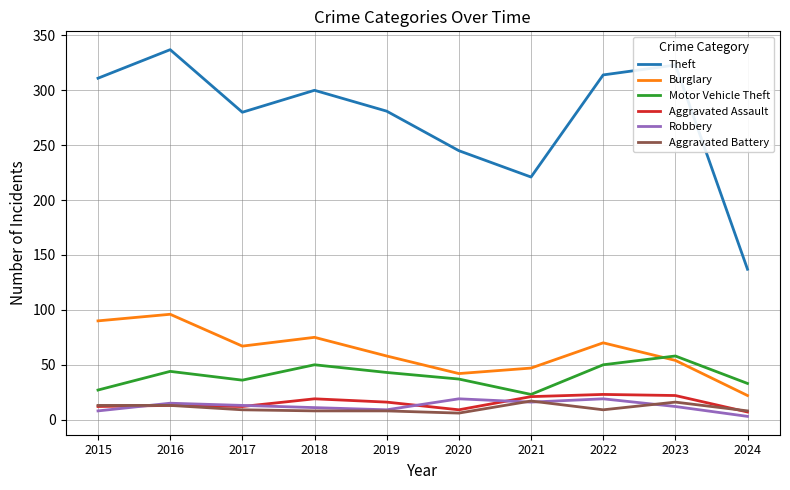

Rank the series at 2018 from lowest to highest value.

Aggravated Battery, Robbery, Aggravated Assault, Motor Vehicle Theft, Burglary, Theft